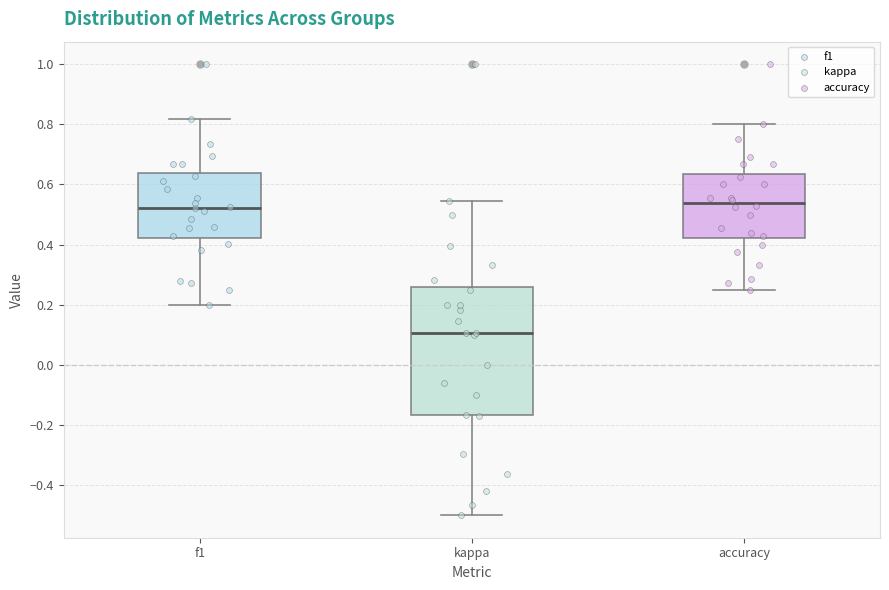

Which box is the tallest, from its lower edge to its upper edge?

kappa